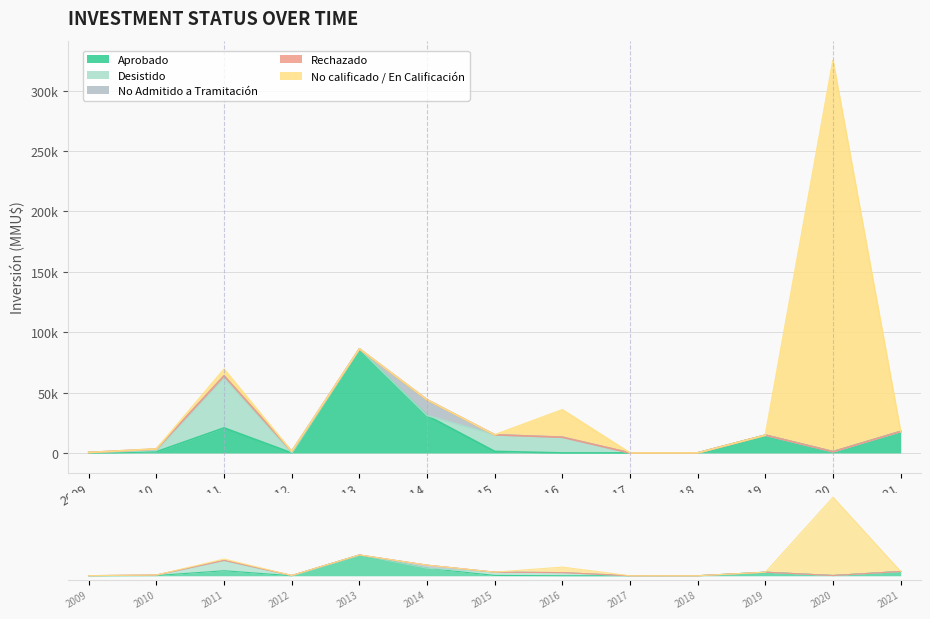

What is the spread (max minus min) of values at 2018?

28